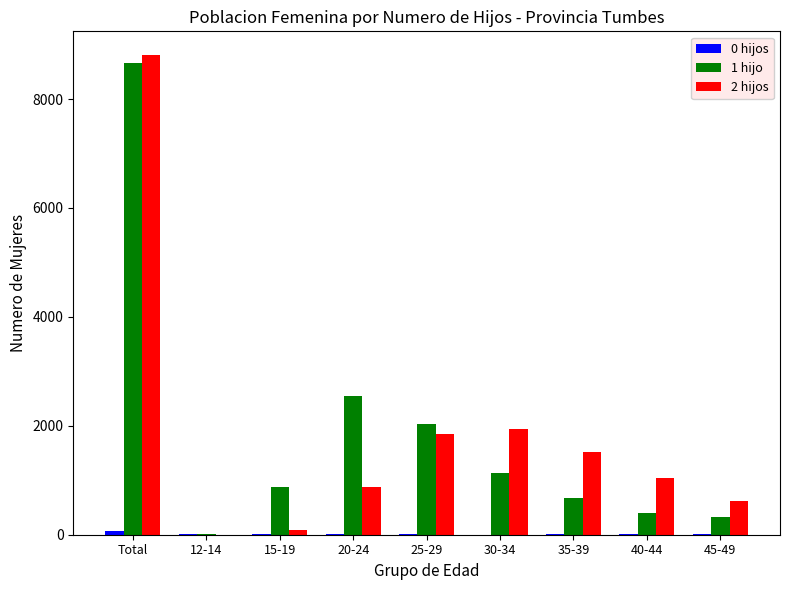

The 1 hijo series shows 877 at 15-19. True or false?

True